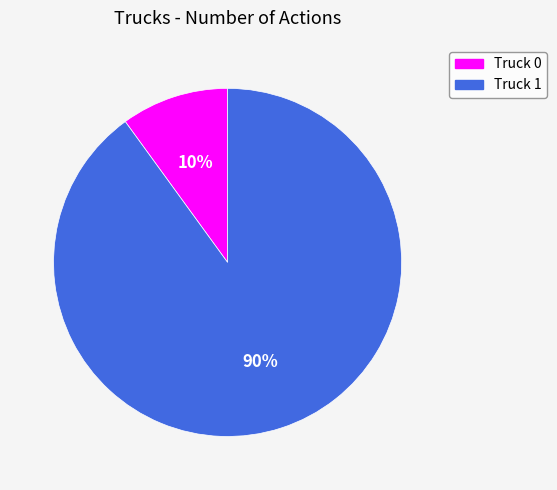

What is the majority slice?

Truck 1